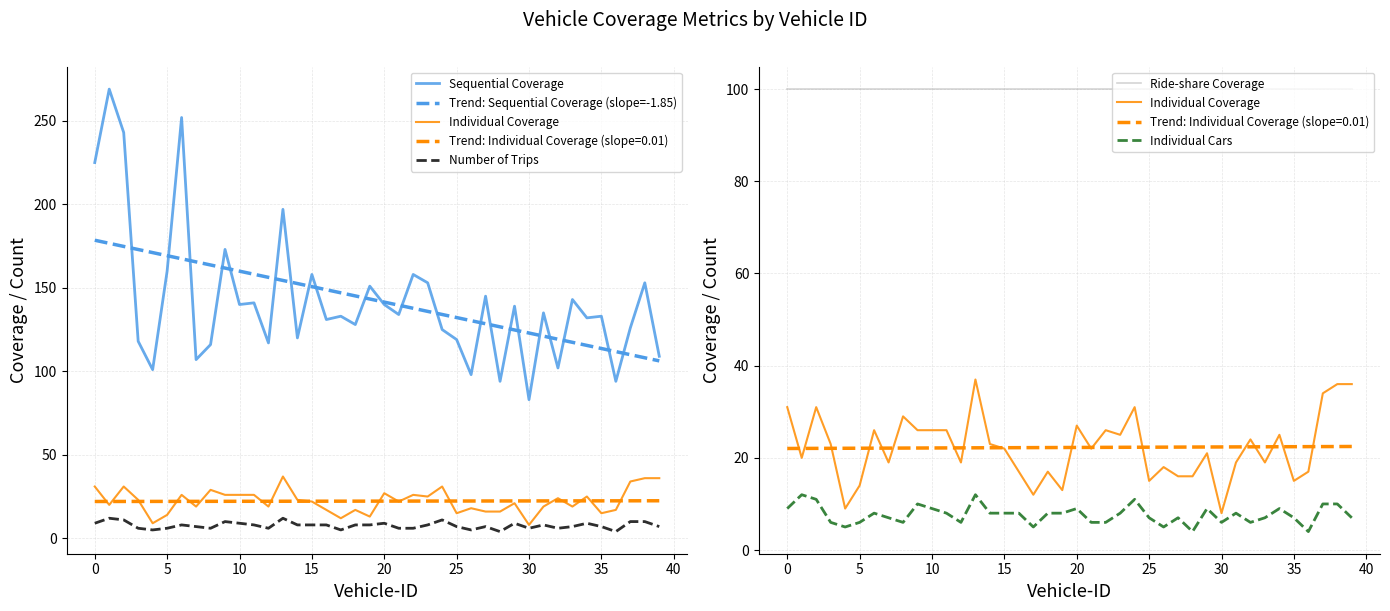

What are all the series names shown in the legend?

Sequential Coverage, Trend: Sequential Coverage (slope=-1.85), Individual Coverage, Number of Trips, Ride-share Coverage, Individual Cars